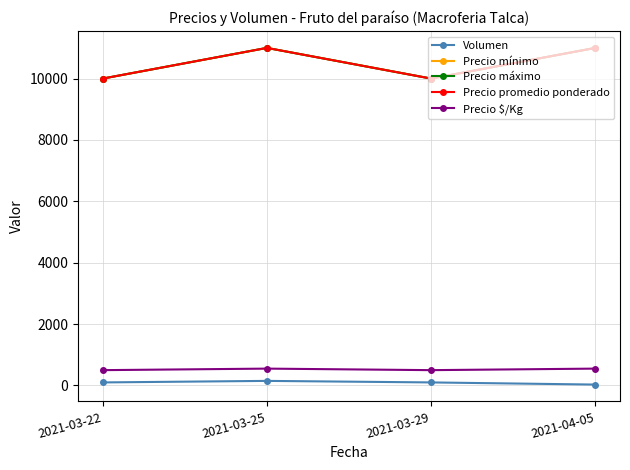

Does the chart have visible grid lines?

Yes